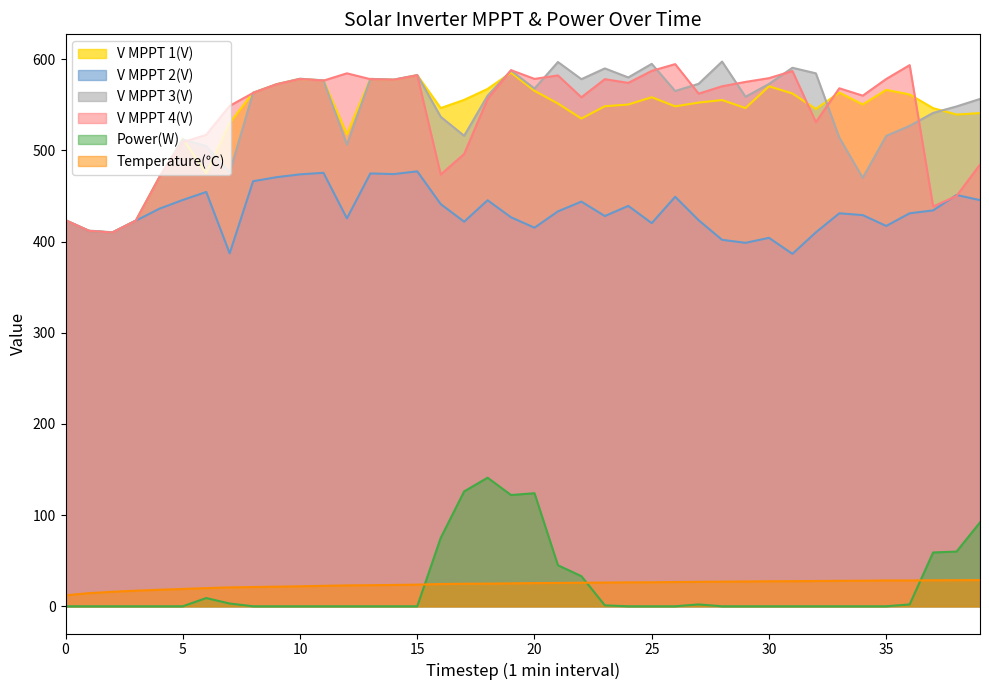

What are all the series names shown in the legend?

V MPPT 1(V), V MPPT 2(V), V MPPT 3(V), V MPPT 4(V), Power(W), Temperature(℃)